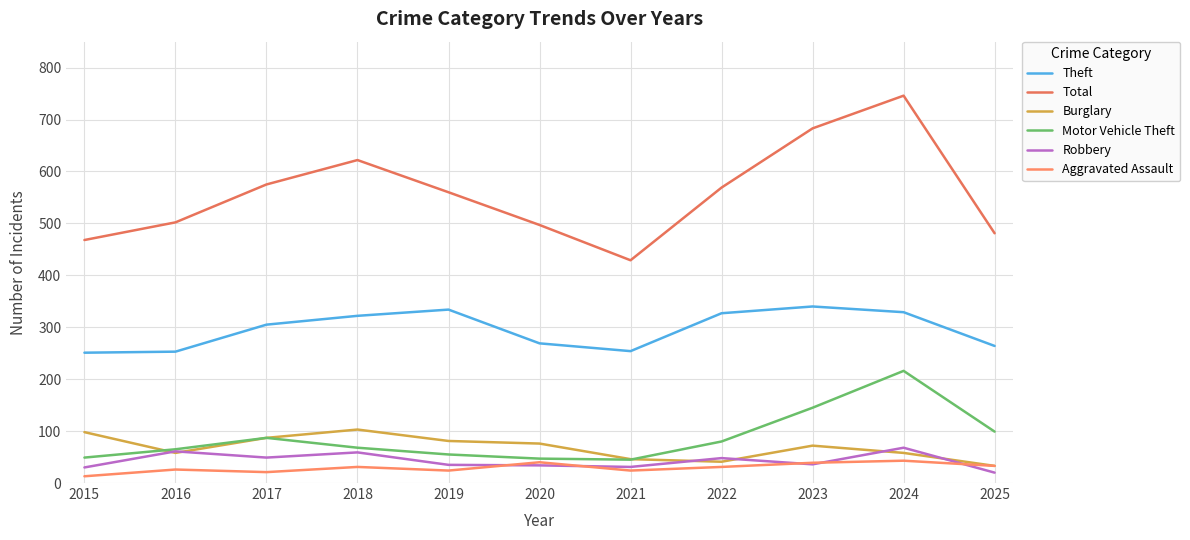

What is the sum of the Robbery values at 2021 and 2025?

51